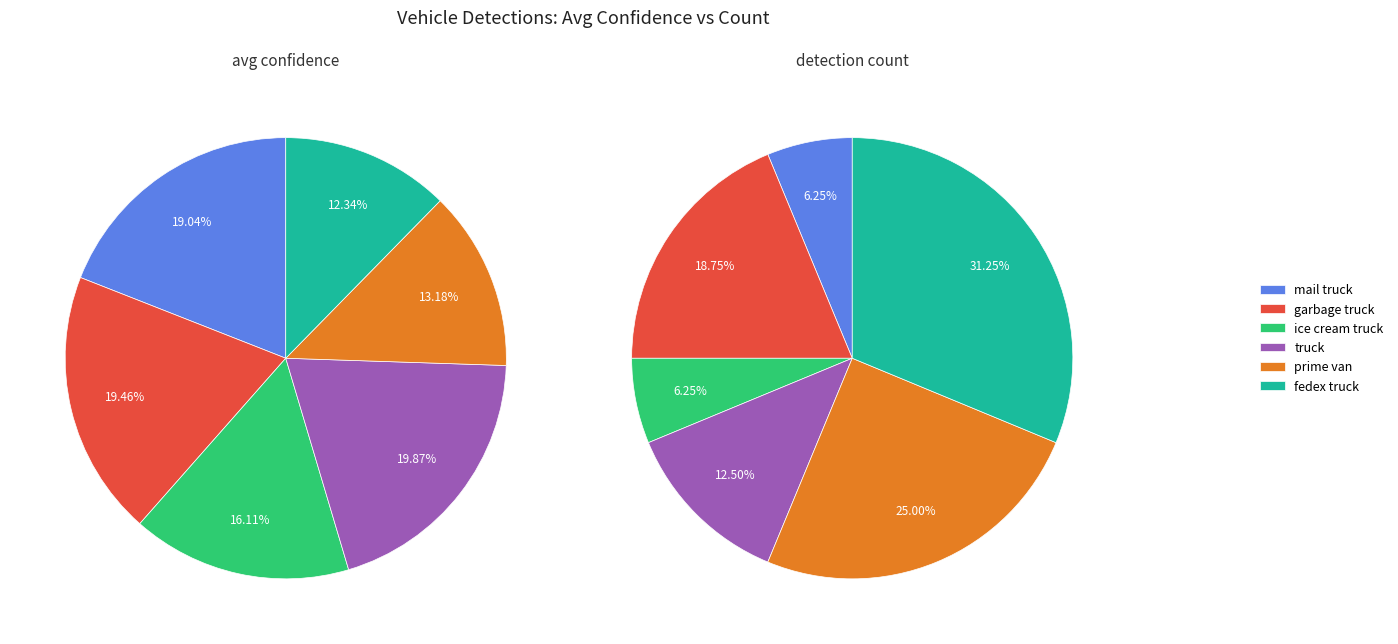

Does garbage truck represent more than half of the total?

No